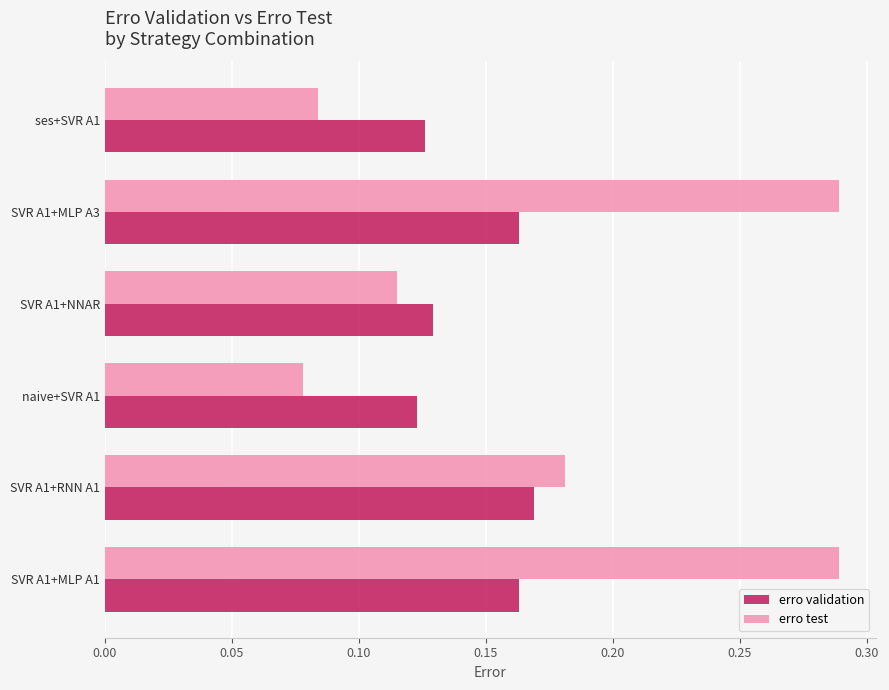

How many erro validation values are between 0 and 1?

6